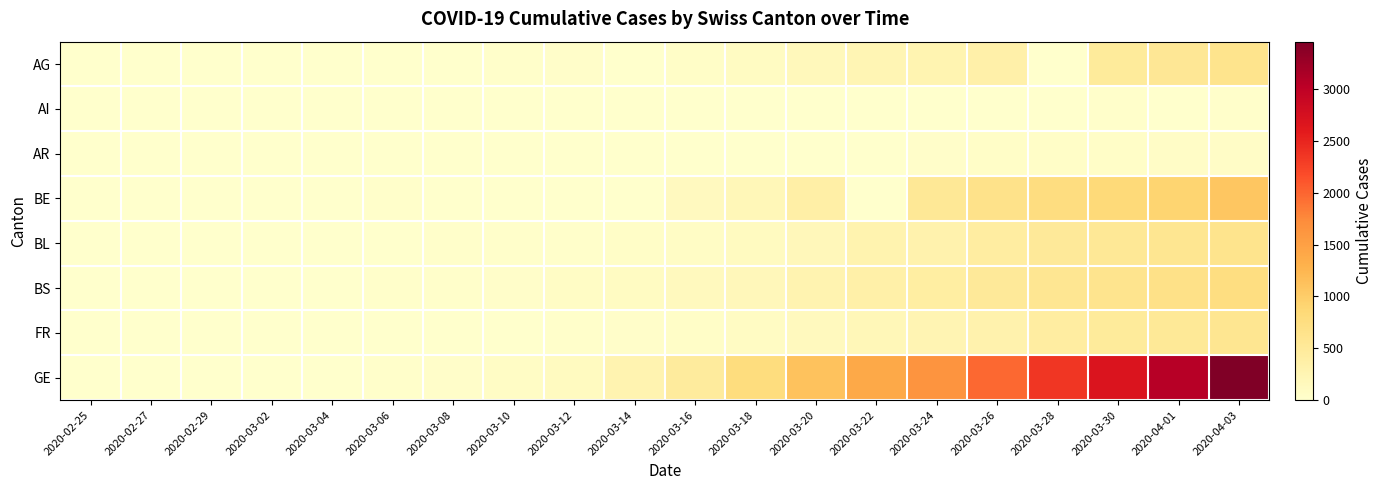

What is the total value across all series at 2020-04-01?

6378